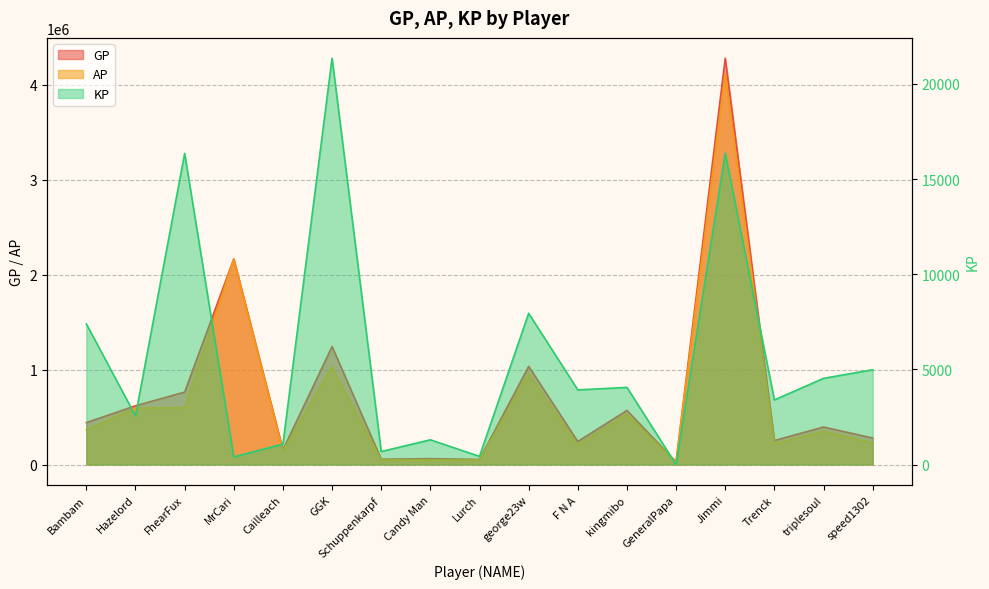

Does the chart have visible grid lines?

Yes